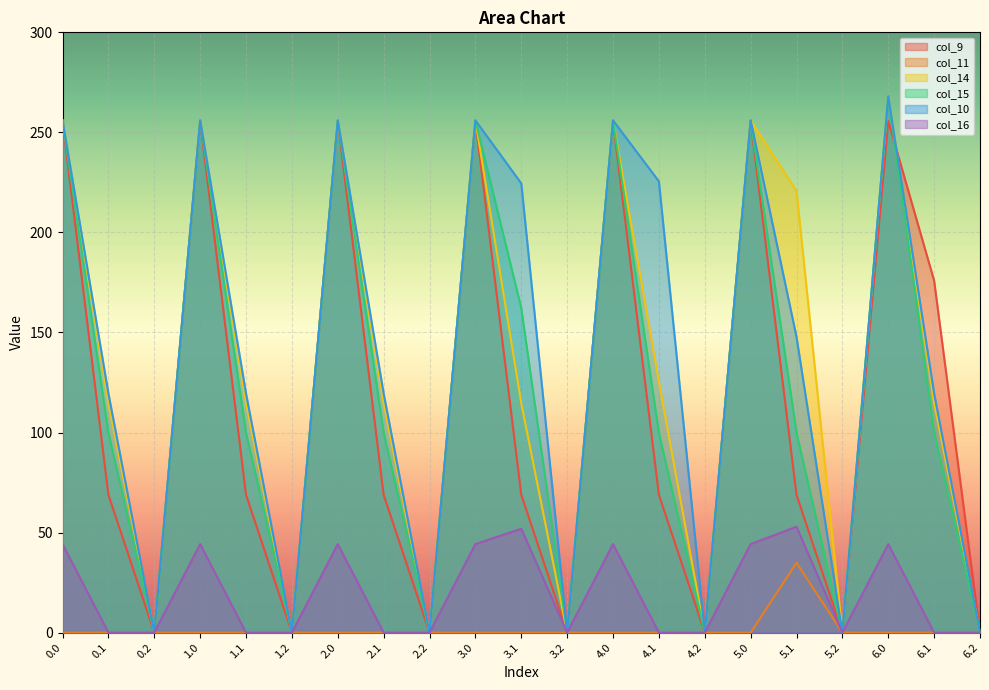

Reading left to right, what are all the values shown in this chart?

col_9: 0.0=255.7	0.1=68.9	0.2=0.0	1.0=255.7	1.1=68.9	1.2=0.0	2.0=255.7	2.1=68.9	2.2=0.0	3.0=255.7	3.1=68.9	3.2=0.0	4.0=255.7	4.1=68.9	4.2=0.0	5.0=255.7	5.1=68.9	5.2=0.0	6.0=255.7	6.1=175.9	6.2=0.0
col_11: 0.0=0.0	0.1=0.0	0.2=0.0	1.0=0.0	1.1=0.0	1.2=0.0	2.0=0.0	2.1=0.0	2.2=0.0	3.0=0.0	3.1=0.0	3.2=0.0	4.0=0.0	4.1=0.0	4.2=0.0	5.0=0.0	5.1=34.9	5.2=0.0	6.0=0.0	6.1=0.0	6.2=0.0
col_14: 0.0=256.0	0.1=114.7	0.2=0.0	1.0=256.0	1.1=114.7	1.2=0.0	2.0=256.0	2.1=114.7	2.2=0.0	3.0=256.0	3.1=114.7	3.2=0.0	4.0=256.0	4.1=125.4	4.2=0.0	5.0=256.0	5.1=220.7	5.2=0.0	6.0=268.0	6.1=114.7	6.2=0.0
col_15: 0.0=256.0	0.1=99.9	0.2=0.0	1.0=256.0	1.1=99.9	1.2=0.0	2.0=256.0	2.1=99.9	2.2=0.0	3.0=256.0	3.1=162.2	3.2=0.0	4.0=256.0	4.1=99.9	4.2=0.0	5.0=256.0	5.1=99.9	5.2=0.0	6.0=268.0	6.1=99.9	6.2=0.0
col_10: 0.0=256.0	0.1=119.5	0.2=0.0	1.0=256.0	1.1=119.5	1.2=0.0	2.0=256.0	2.1=119.5	2.2=0.0	3.0=256.0	3.1=224.5	3.2=0.0	4.0=256.0	4.1=225.5	4.2=0.0	5.0=256.0	5.1=147.8	5.2=0.0	6.0=268.0	6.1=119.5	6.2=0.0
col_16: 0.0=44.2	0.1=0.0	0.2=0.0	1.0=44.2	1.1=0.0	1.2=0.0	2.0=44.2	2.1=0.0	2.2=0.0	3.0=44.2	3.1=51.9	3.2=0.0	4.0=44.2	4.1=0.0	4.2=0.0	5.0=44.2	5.1=52.9	5.2=0.0	6.0=44.2	6.1=0.0	6.2=0.0